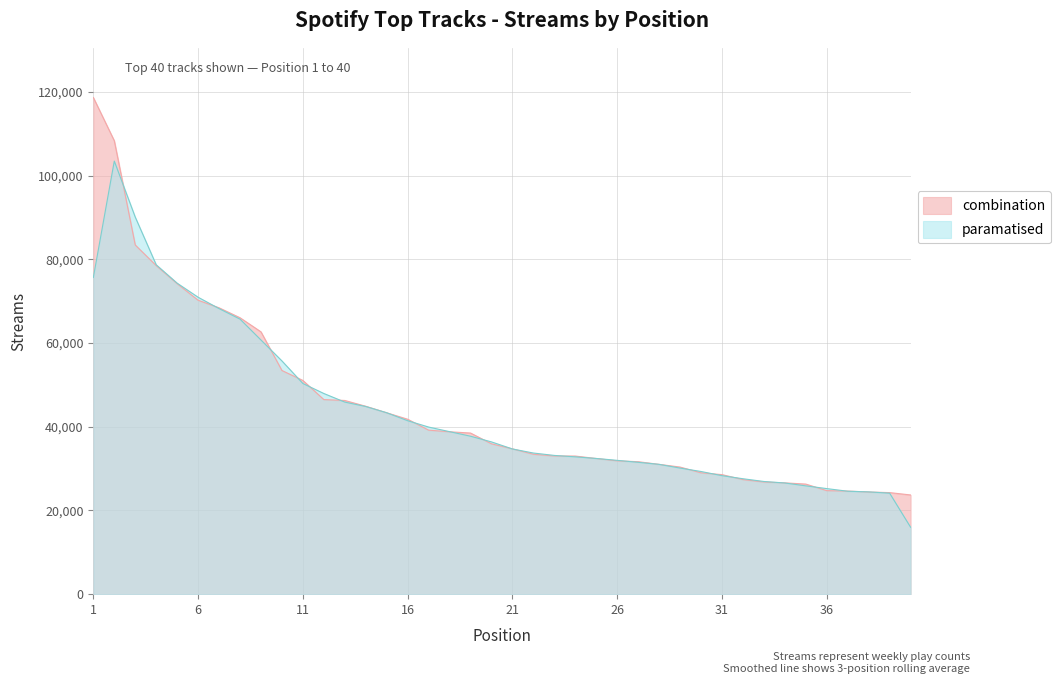

Does the chart have visible grid lines?

Yes